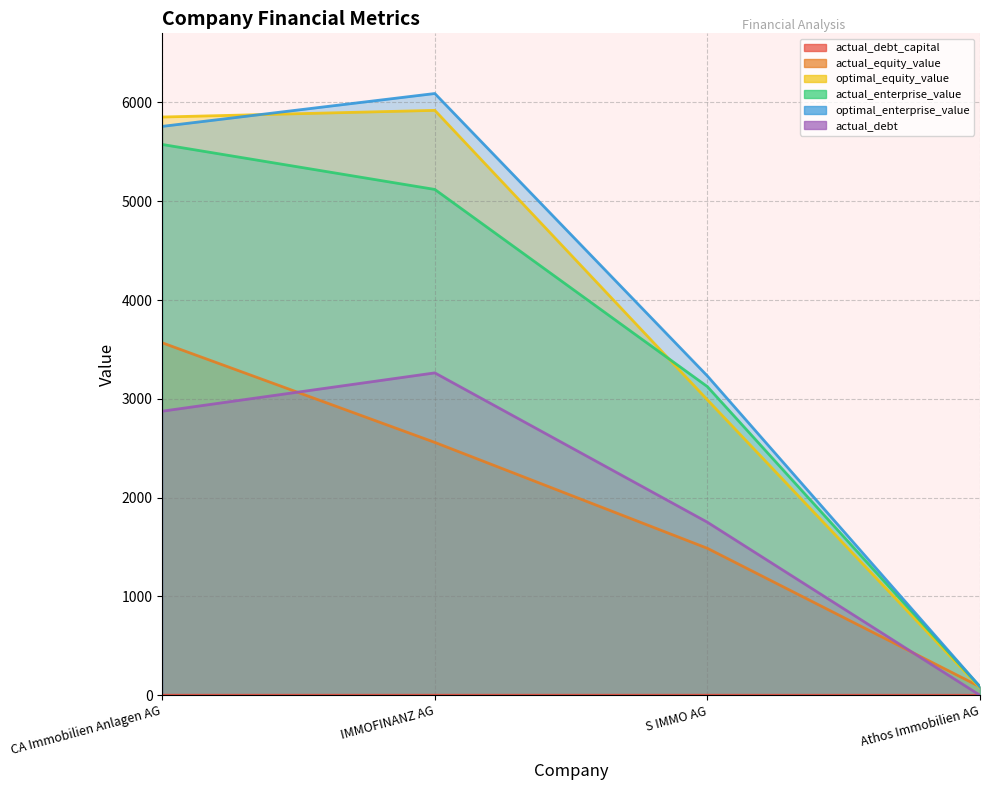

What is the label of the 4th point from the right?

CA Immobilien Anlagen AG